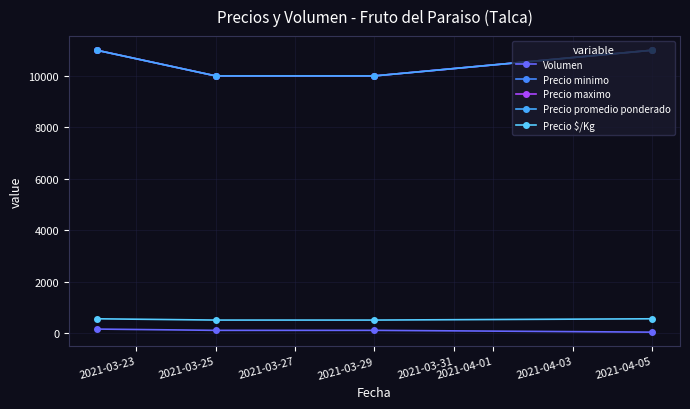

What is the minimum value shown in the chart?

30